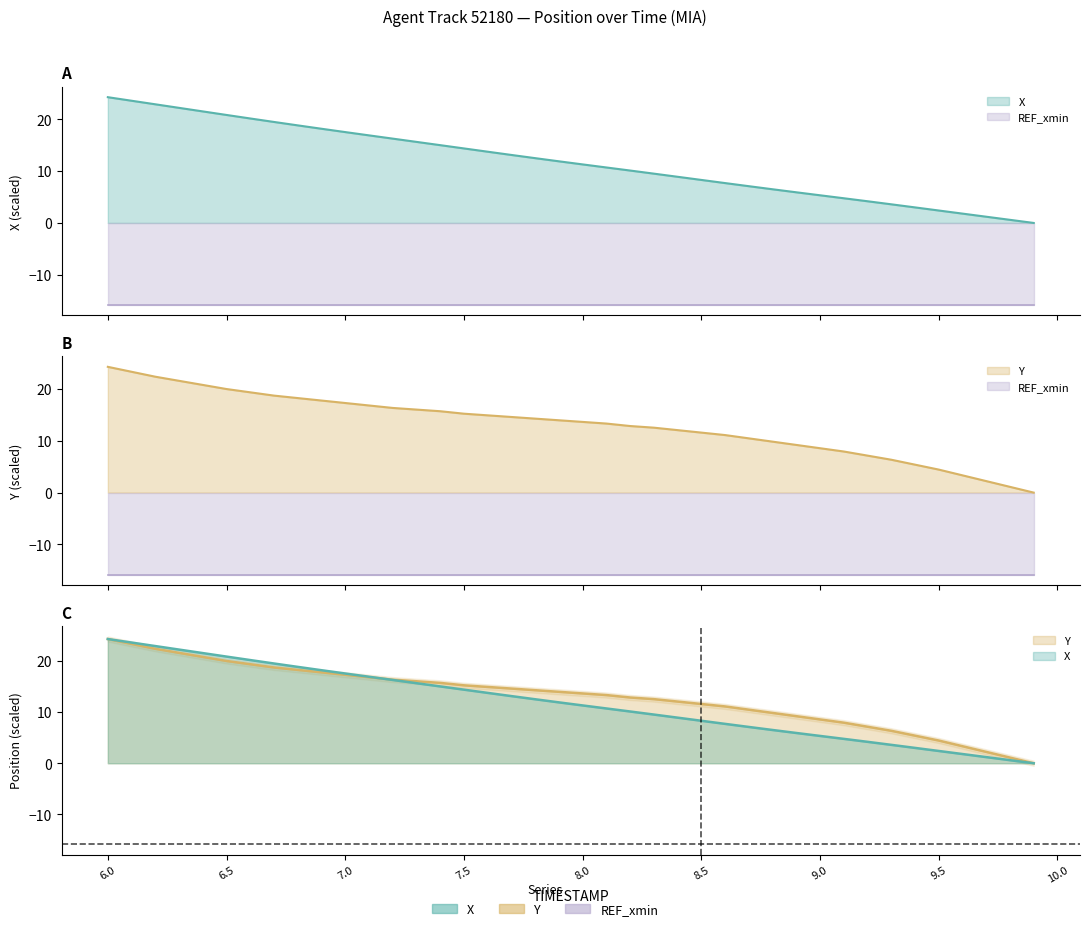

Read the X value at 8.6.

7.7